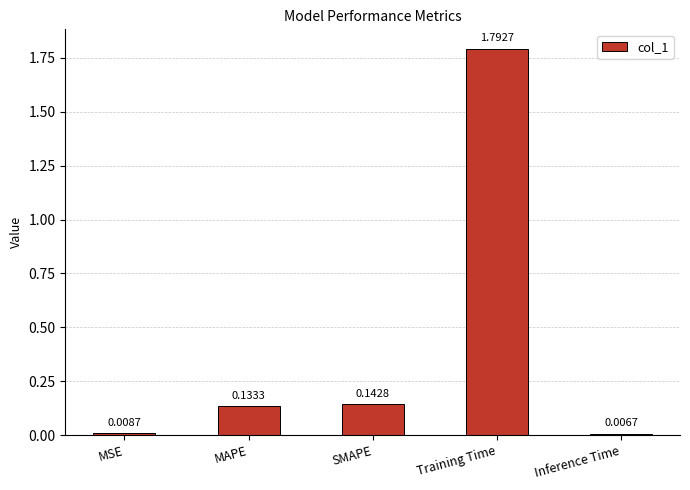

Are the bars grouped side by side (vs. stacked)?

No